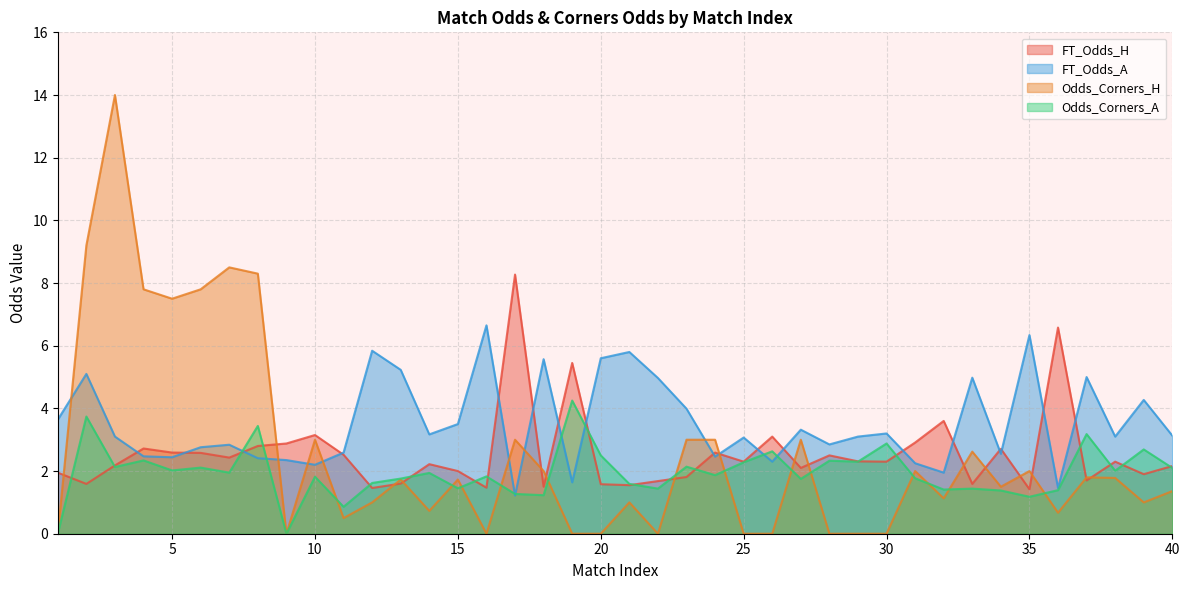

What is the difference between the maximum and minimum values in the Odds_Corners_A series?

4.2